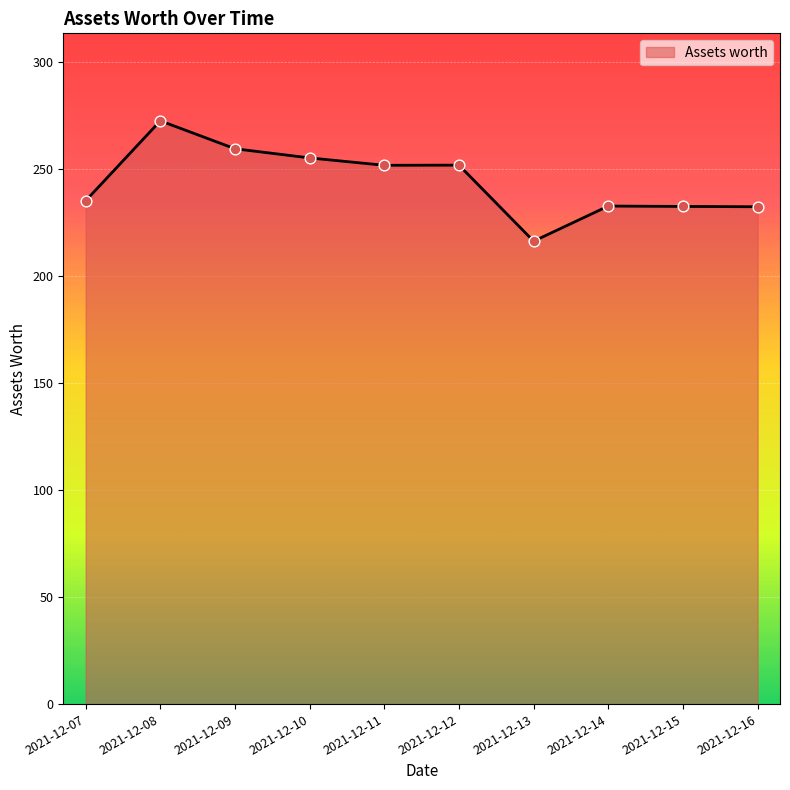

Approximately how many times larger is the value at 2021-12-13 compared to 2021-12-11?

0.9